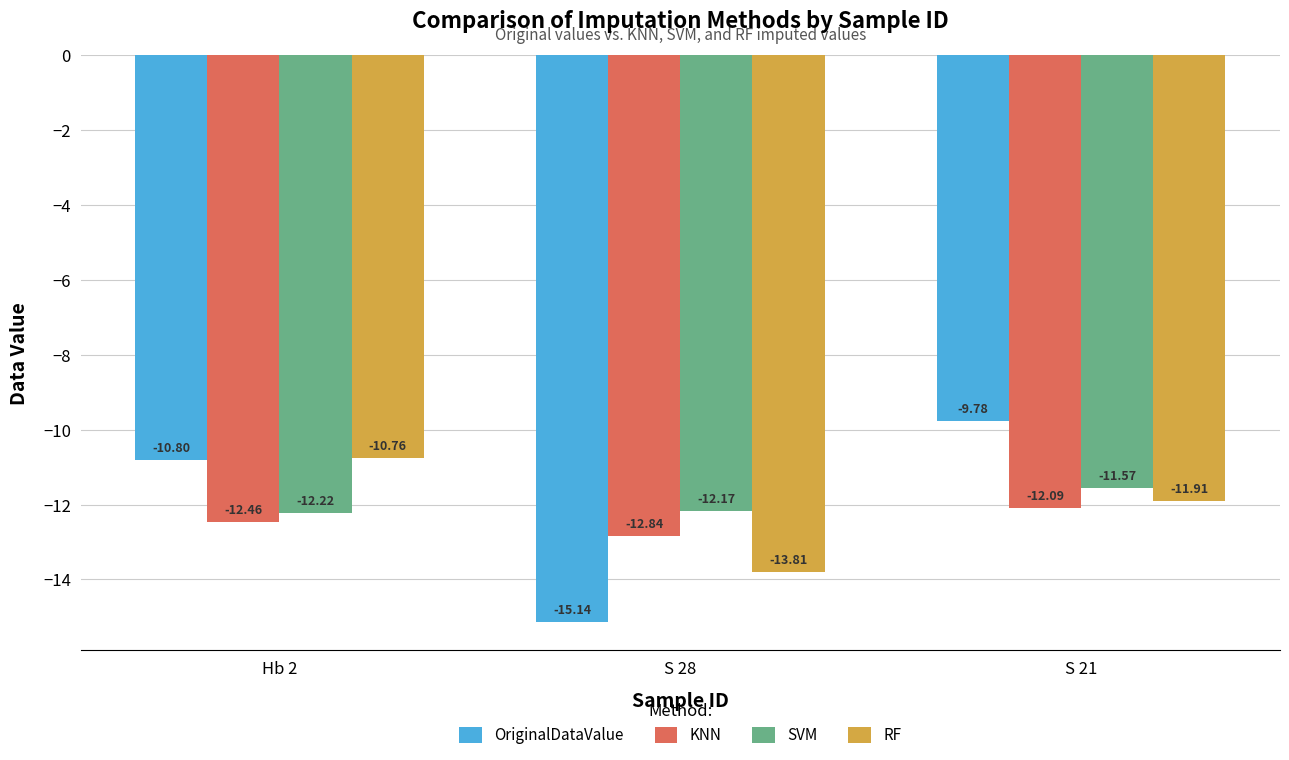

Reading left to right, transcribe all the data shown in this chart.

OriginalDataValue: -10.8	-15.1	-9.8
KNN: -12.5	-12.8	-12.1
SVM: -12.2	-12.2	-11.6
RF: -10.8	-13.8	-11.9